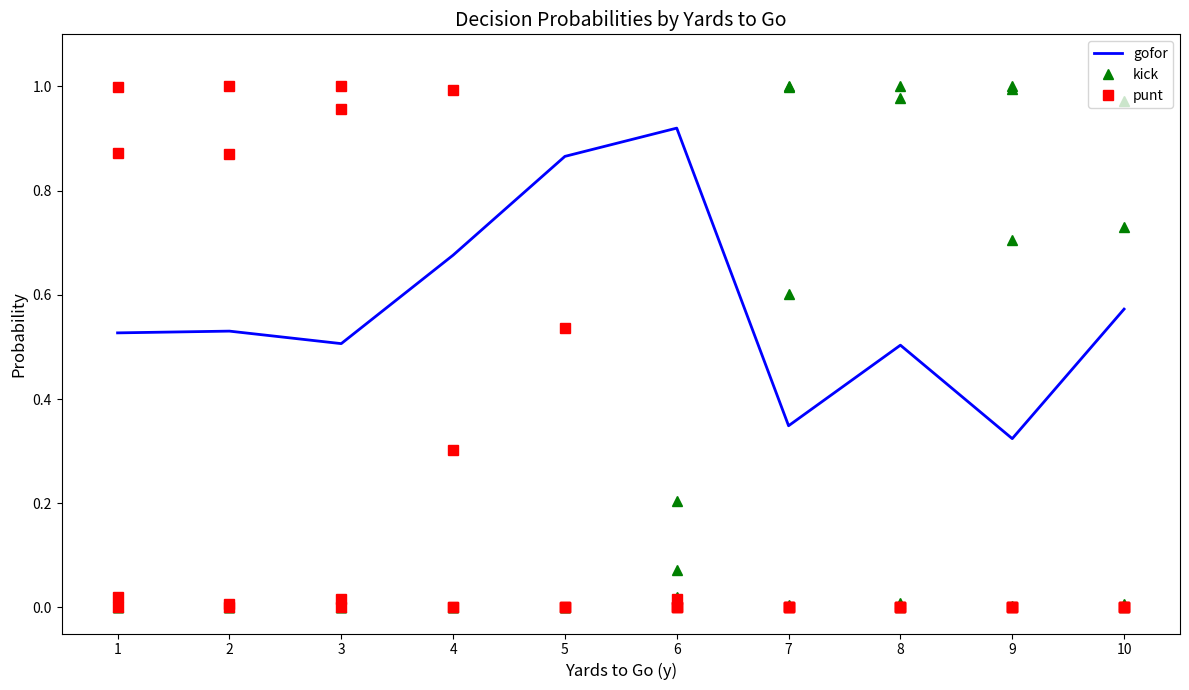

How many data points in punt are above 0?

14